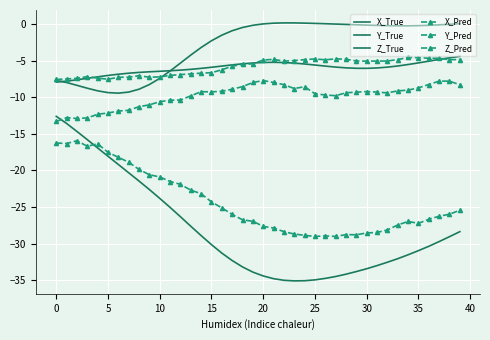

Where does the X_True series first go above -30?

−5